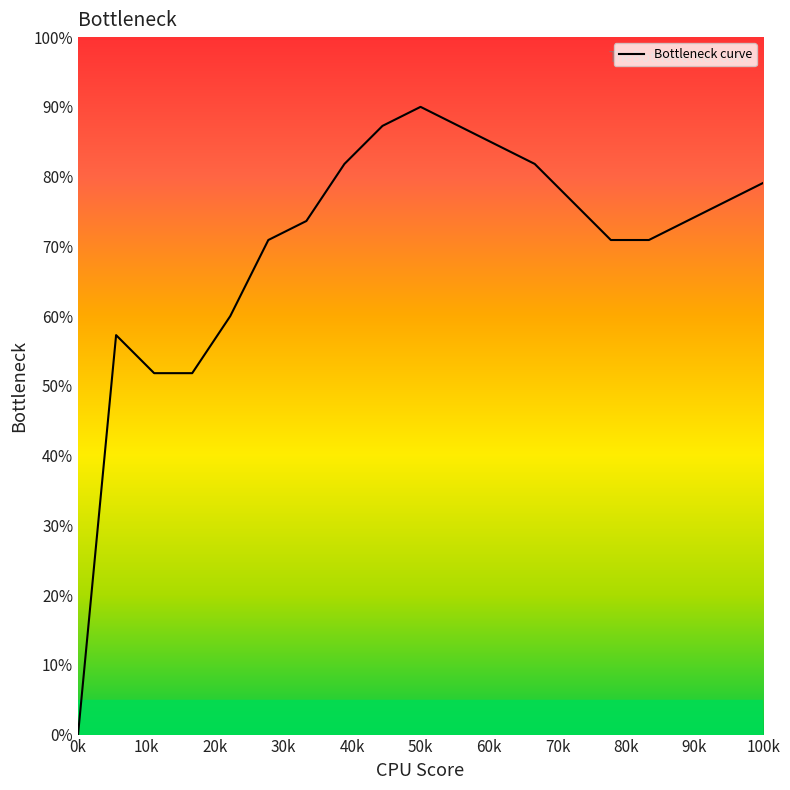

Is this an area chart (filled region under the line)?

Yes